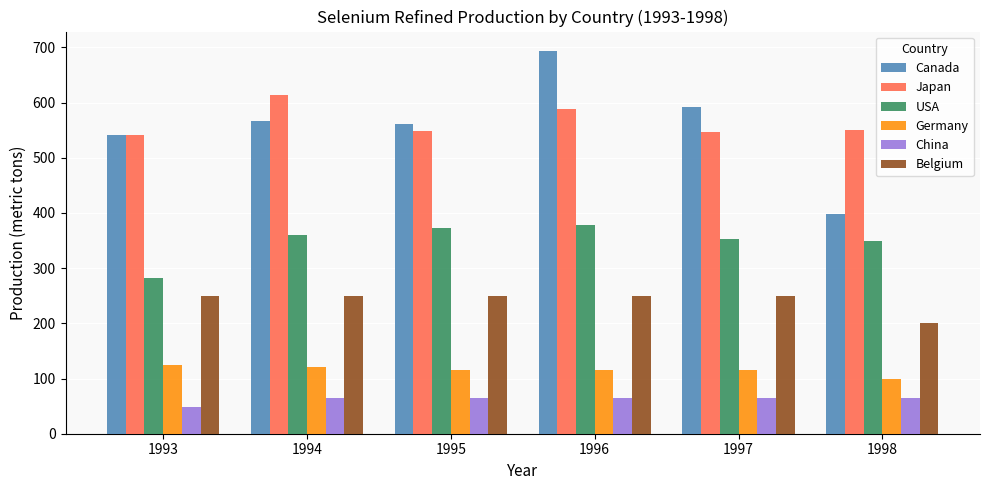

Is the value of Belgium at 1993 greater than the value of USA at 1993?

No